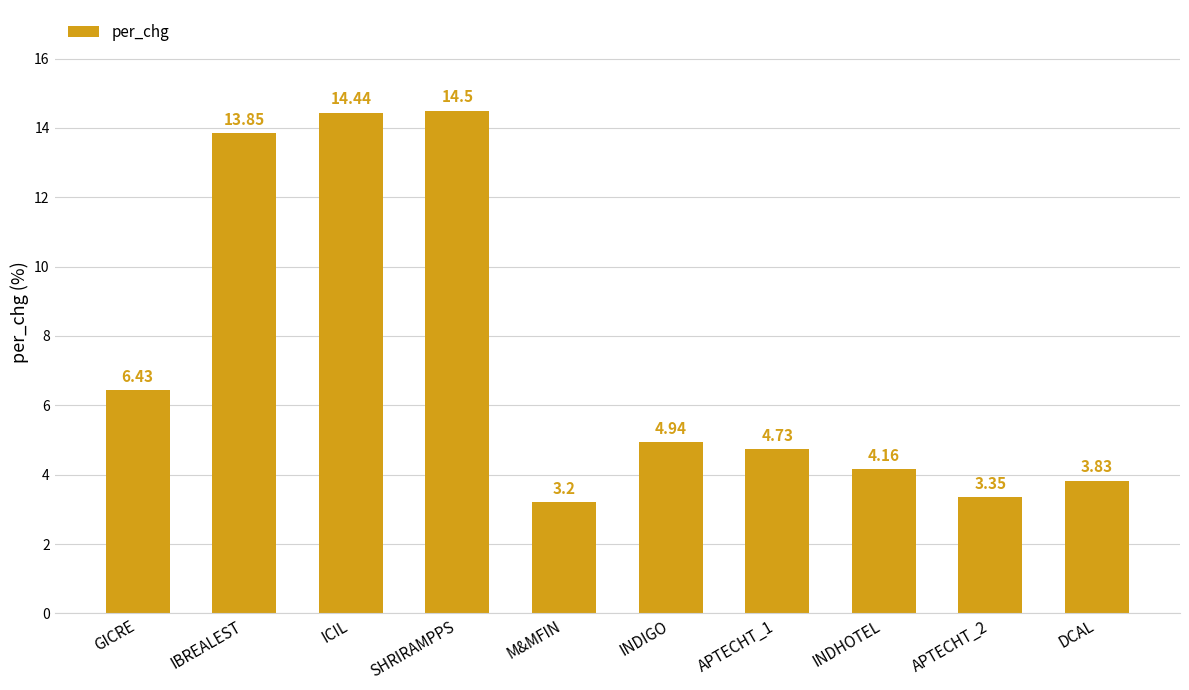

What is the maximum value shown in the chart?

14.5